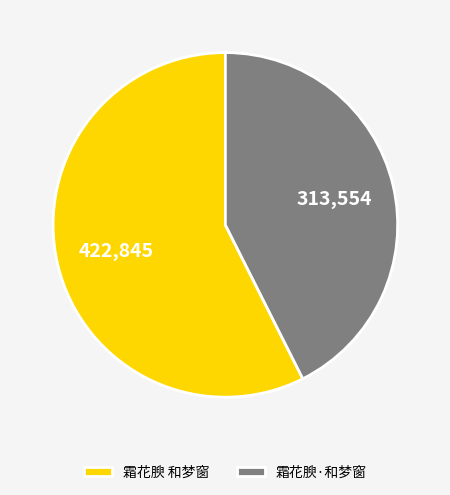

Is there any slice that represents more than half of the pie?

Yes